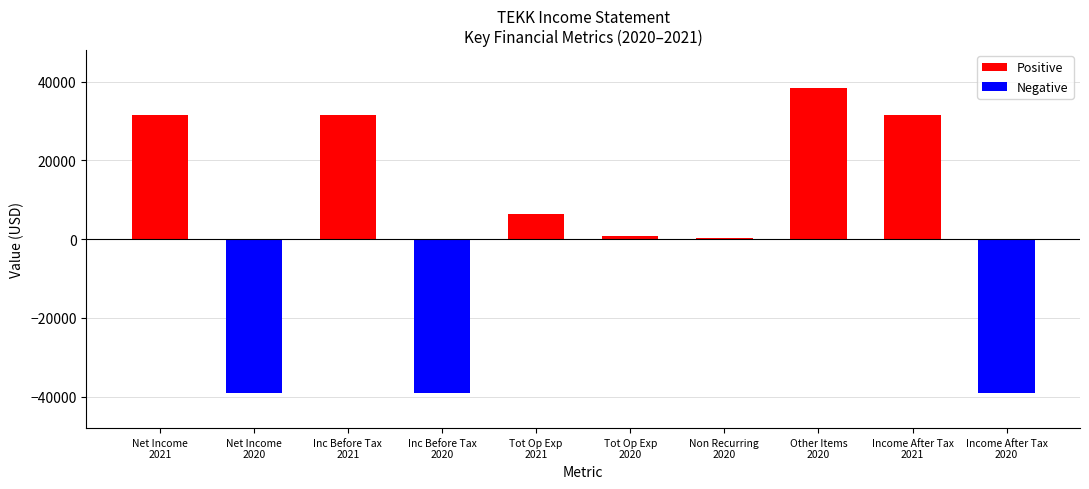

What is the minimum value shown in the chart?

-39000